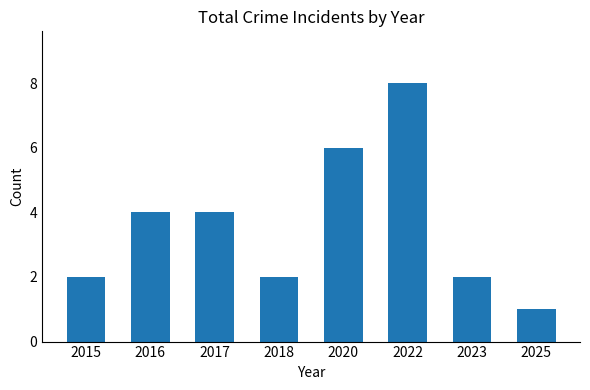

Is it true that the value at 2025 is 1?

True